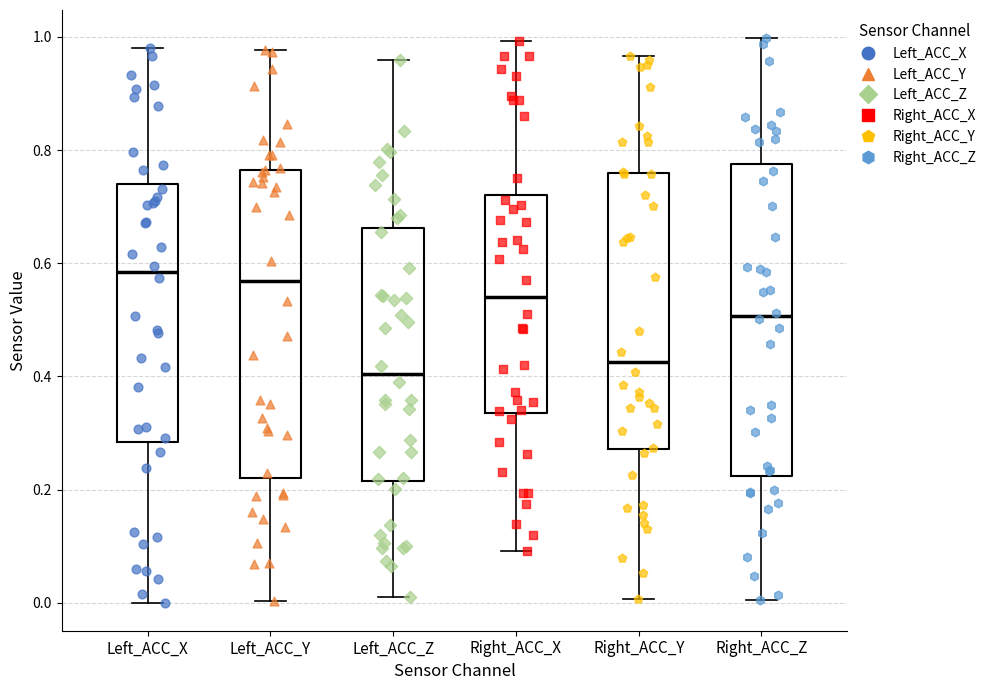

Where does the lower whisker of the box for Right_ACC_Y end on the y-axis? The values are not printed on the chart, so give them approximately, as read against the axis.

0.00